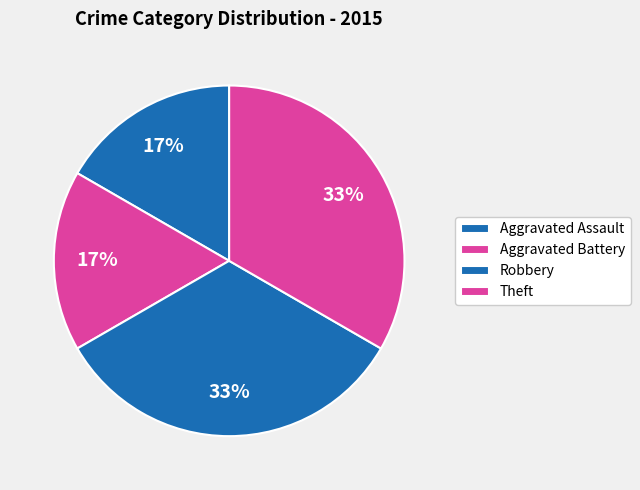

How much of the chart is everything except Aggravated Assault?

83.3%